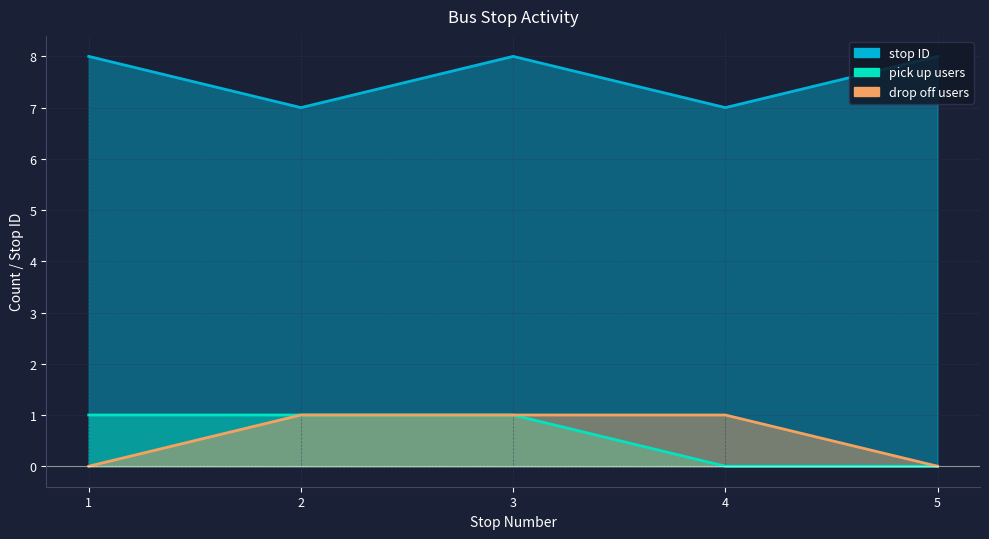

Reading left to right, what are all the values shown in this chart?

stop ID: 1=8	2=7	3=8	4=7	5=8
pick up users: 1=1	2=1	3=1	4=0	5=0
drop off users: 1=0	2=1	3=1	4=1	5=0